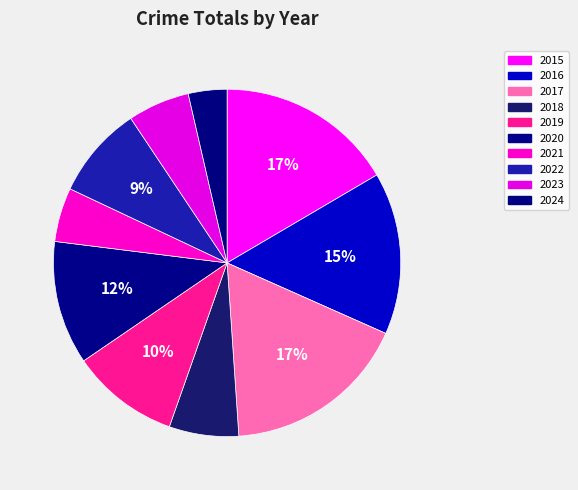

Count the number of slices in the pie.

10